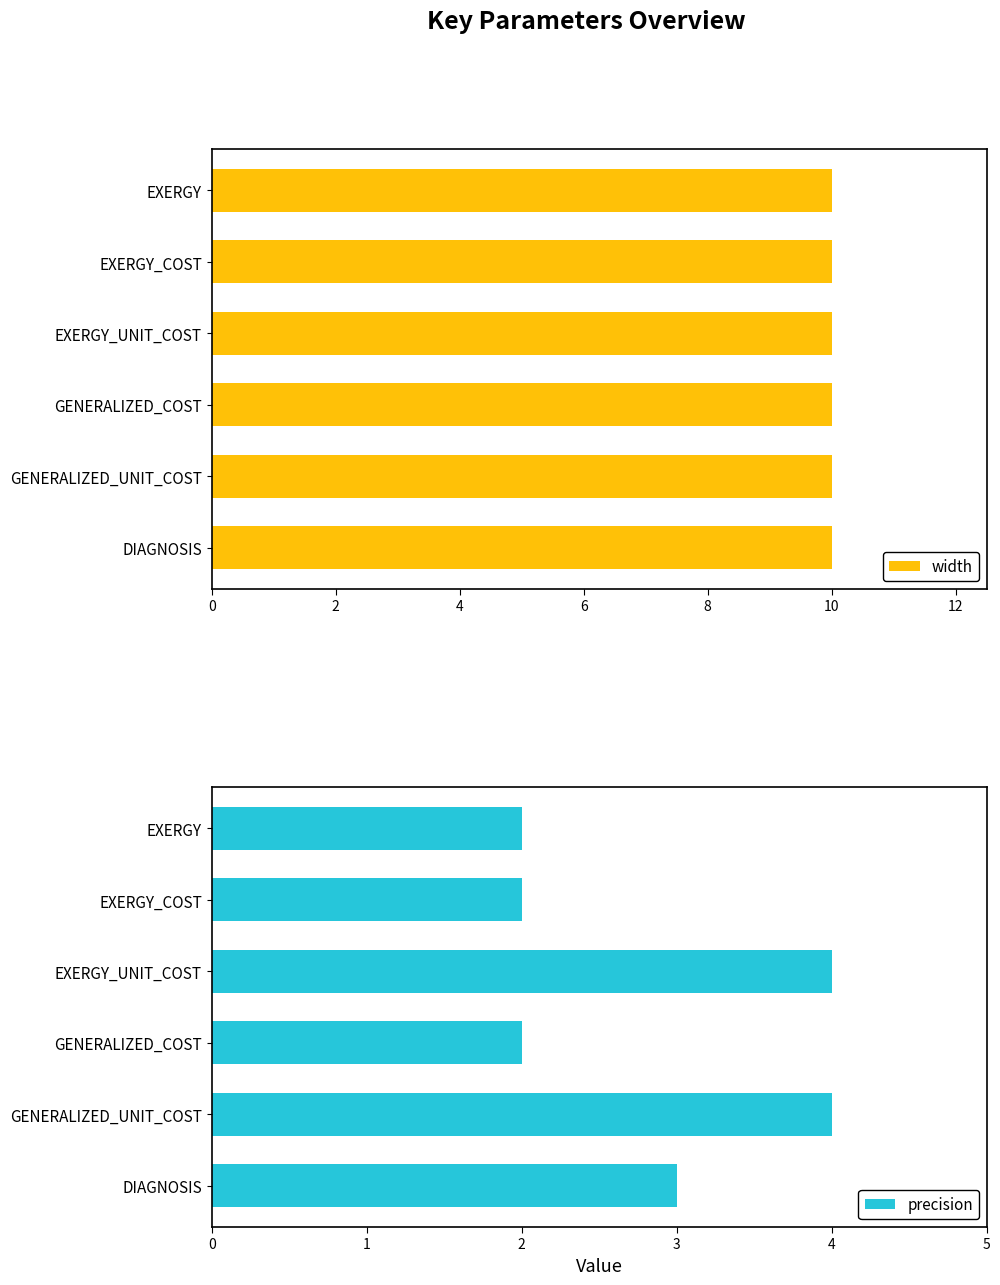

What value does the precision series have at EXERGY_UNIT_COST?

4